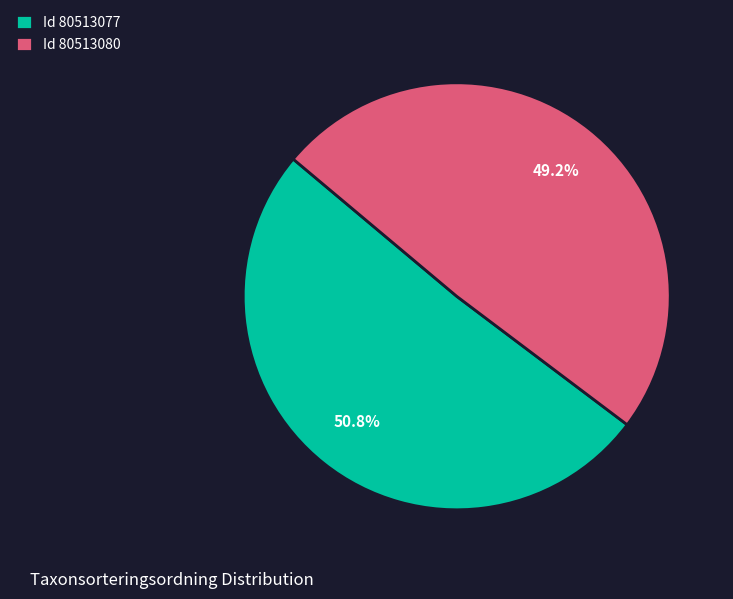

Approximately how many times larger is the value at Id 80513077 compared to Id 80513080?

1.0